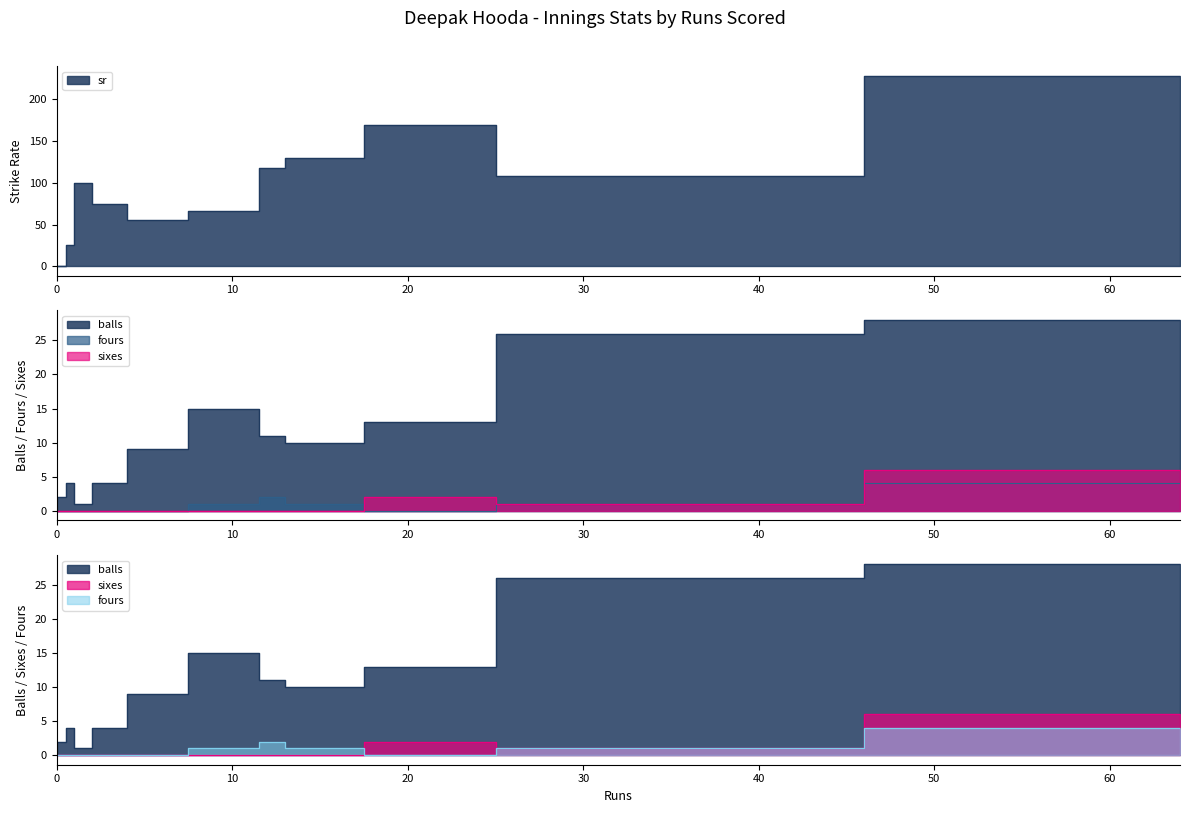

What are all the series names shown in the legend?

sr, balls, fours, sixes